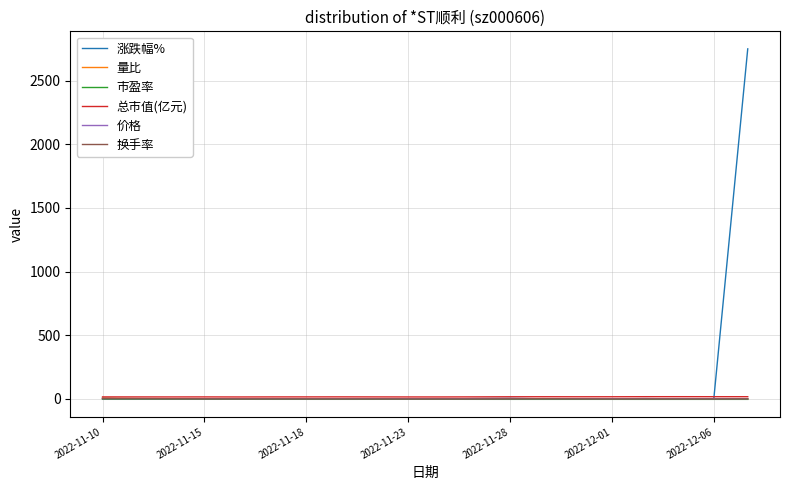

What are all the series names shown in the legend?

涨跌幅%, 量比, 市盈率, 总市值(亿元), 价格, 换手率